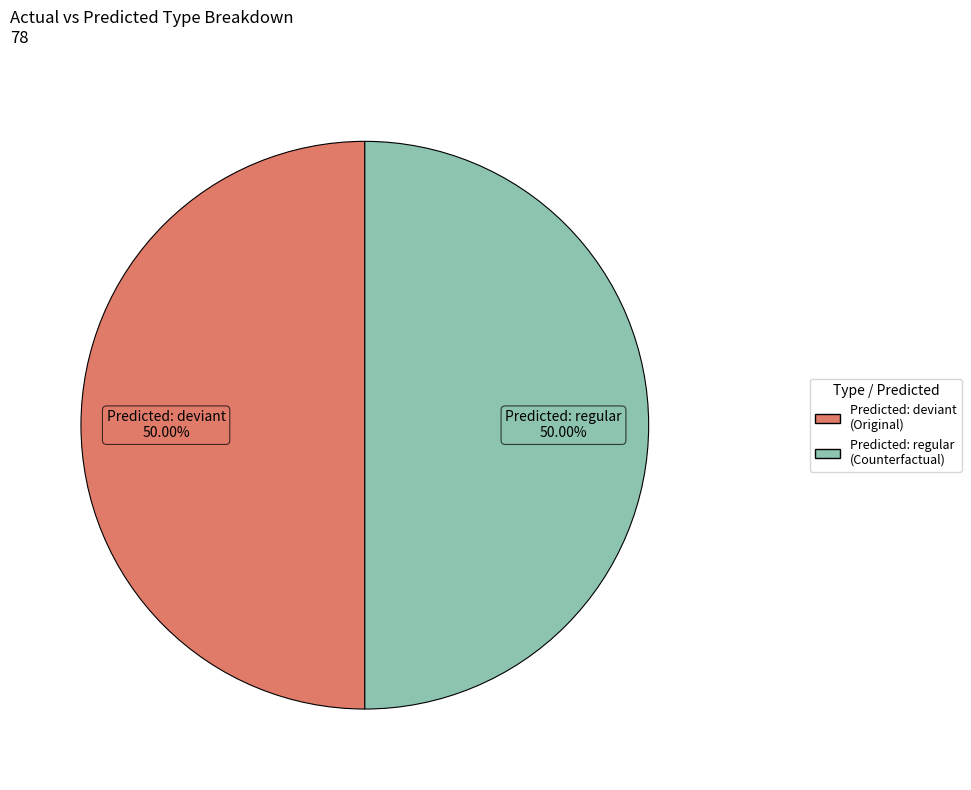

To the nearest percent, what is the difference between the largest and smallest slice percentages?

0%